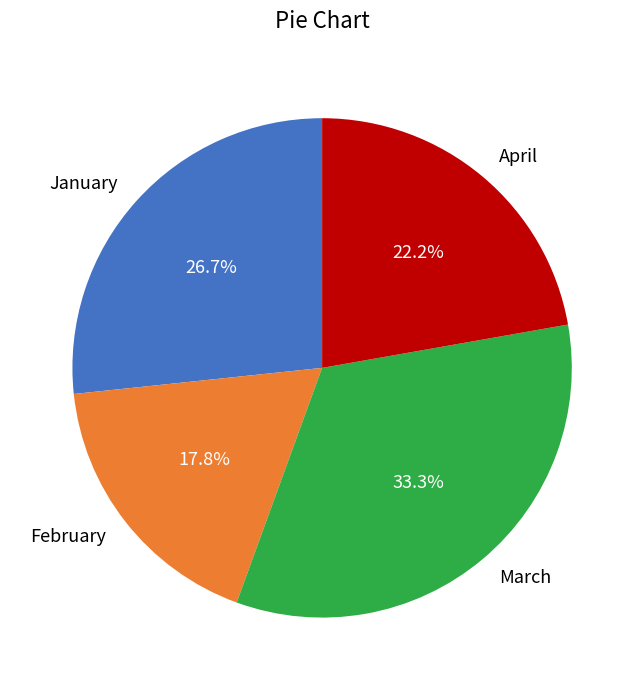

True or false: April accounts for 31% of the total.

False